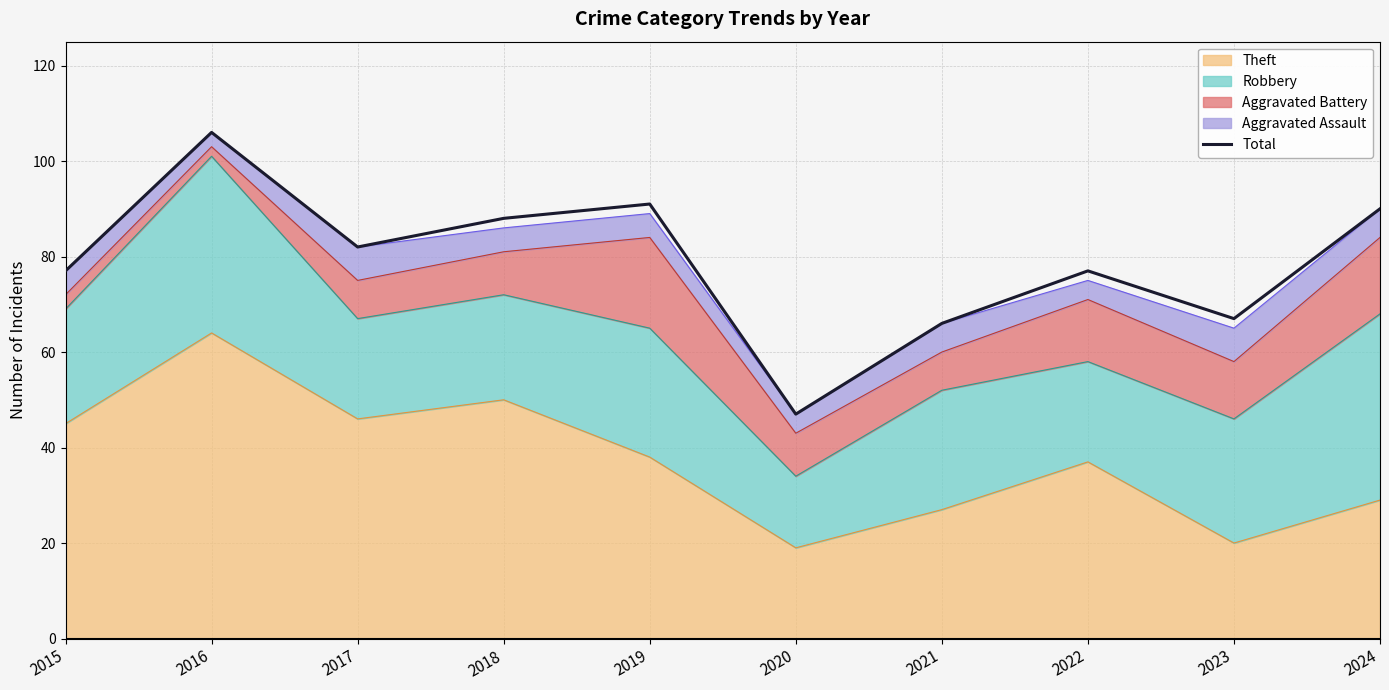

The chart shows a value of 47 at 2020. True or false?

True